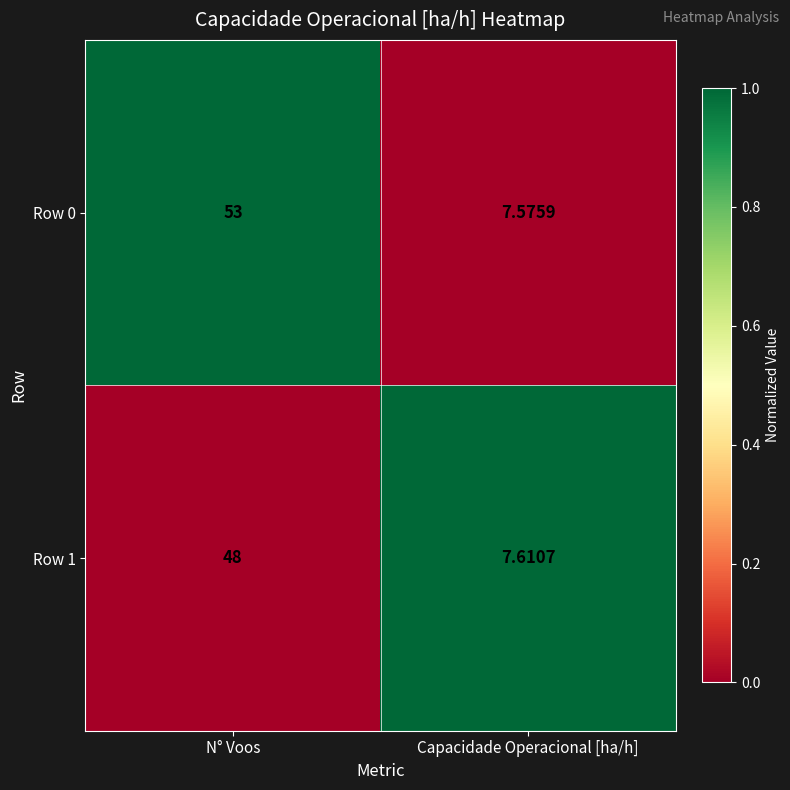

At which label is Row 1 closest to 27?

Capacidade Operacional [ha/h]